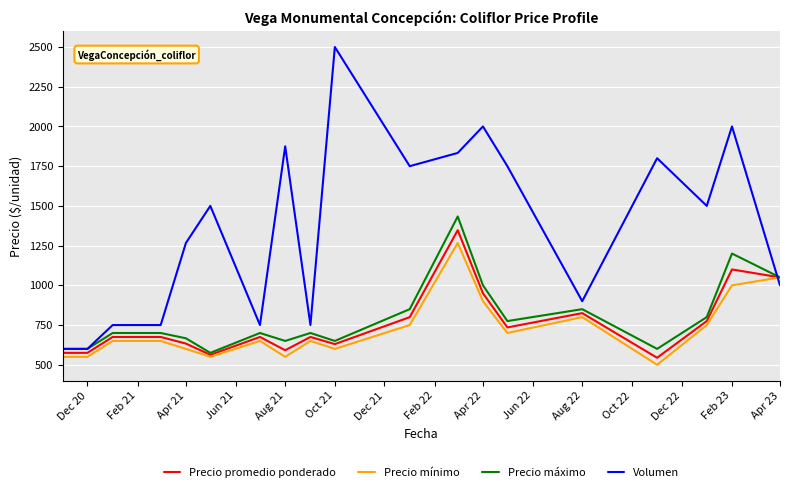

What is the greatest value displayed?

2500.0